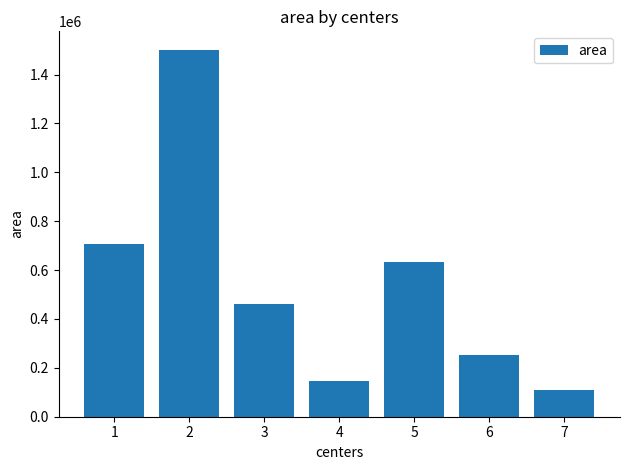

Between 3 and 2, which is larger?

2